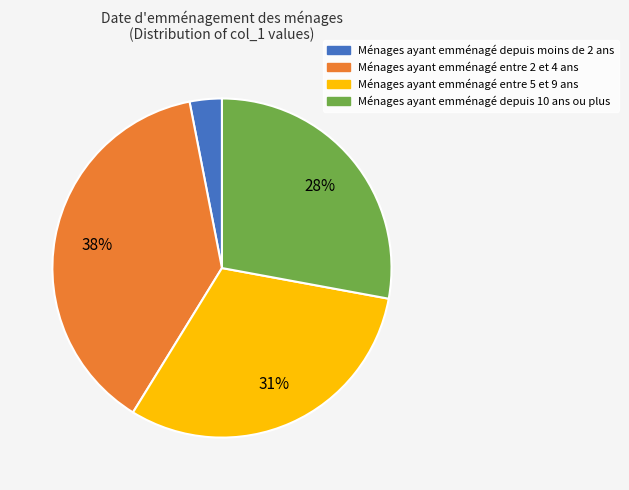

Is there any slice that represents more than half of the pie?

No